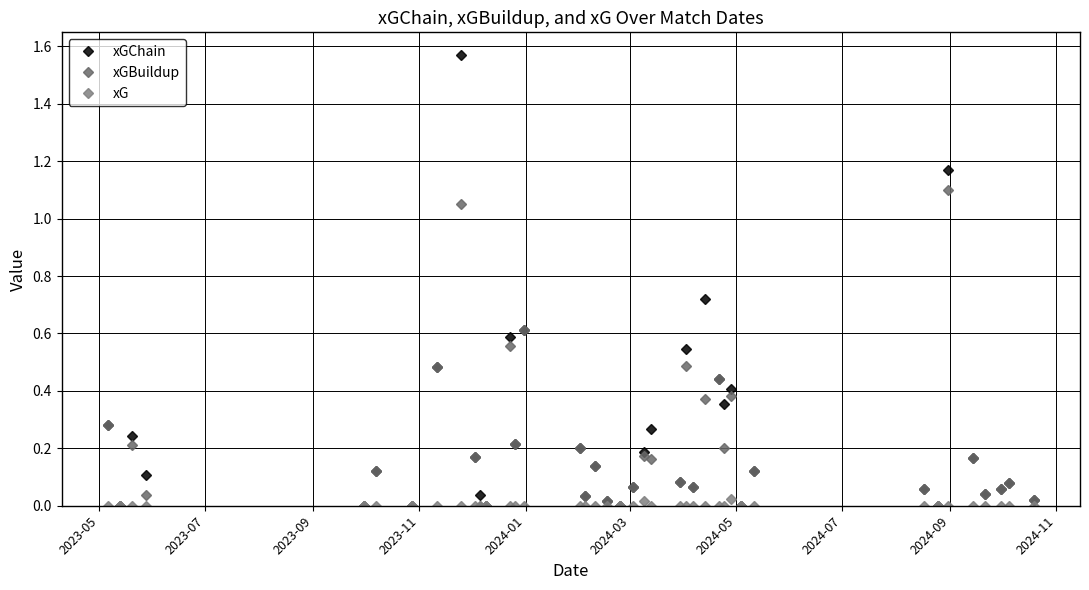

How many distinct data groups are displayed?

3